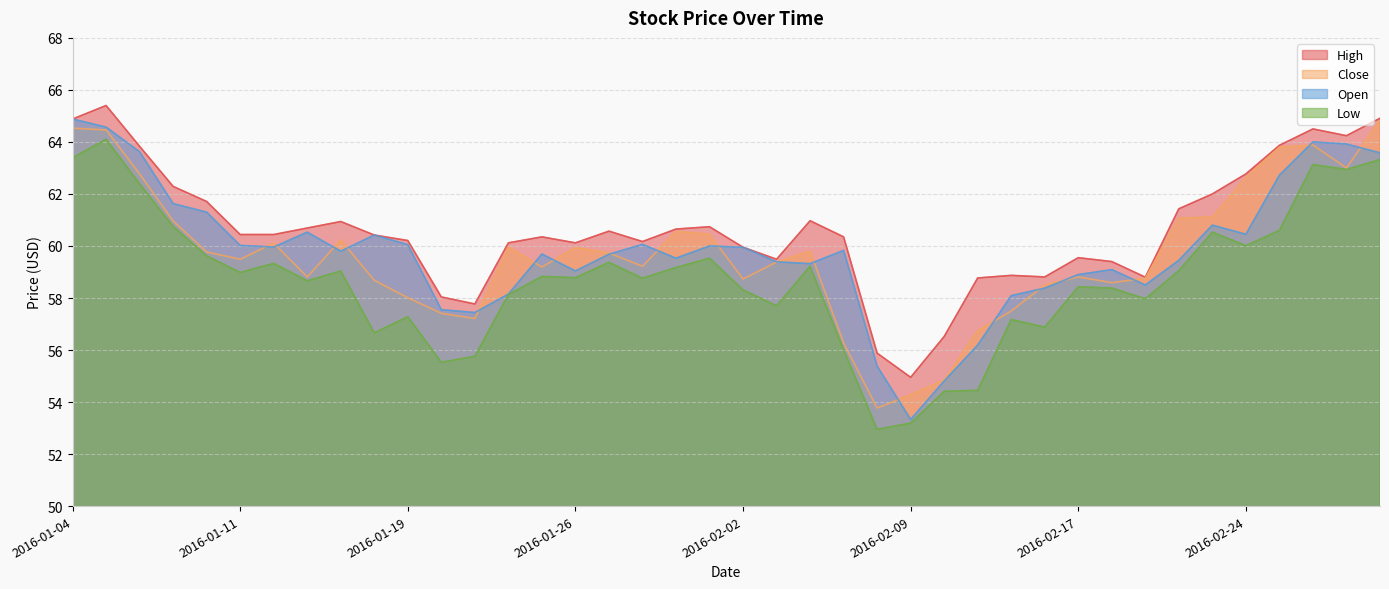

Rank the categories by Low value from highest to lowest.

2016-01-05, 2016-01-04, 2016-03-01, 2016-02-26, 2016-02-29, 2016-01-06, 2016-01-07, 2016-02-25, 2016-02-23, 2016-02-24, 2016-01-08, 2016-02-01, 2016-01-27, 2016-01-12, 2016-02-04, 2016-01-29, 2016-02-22, 2016-01-14, 2016-01-11, 2016-01-25, 2016-01-26, 2016-01-28, 2016-01-13, 2016-02-17, 2016-02-18, 2016-02-02, 2016-01-22, 2016-02-19, 2016-02-03, 2016-01-19, 2016-02-12, 2016-02-16, 2016-01-15, 2016-02-05, 2016-01-21, 2016-01-20, 2016-02-11, 2016-02-10, 2016-02-09, 2016-02-08